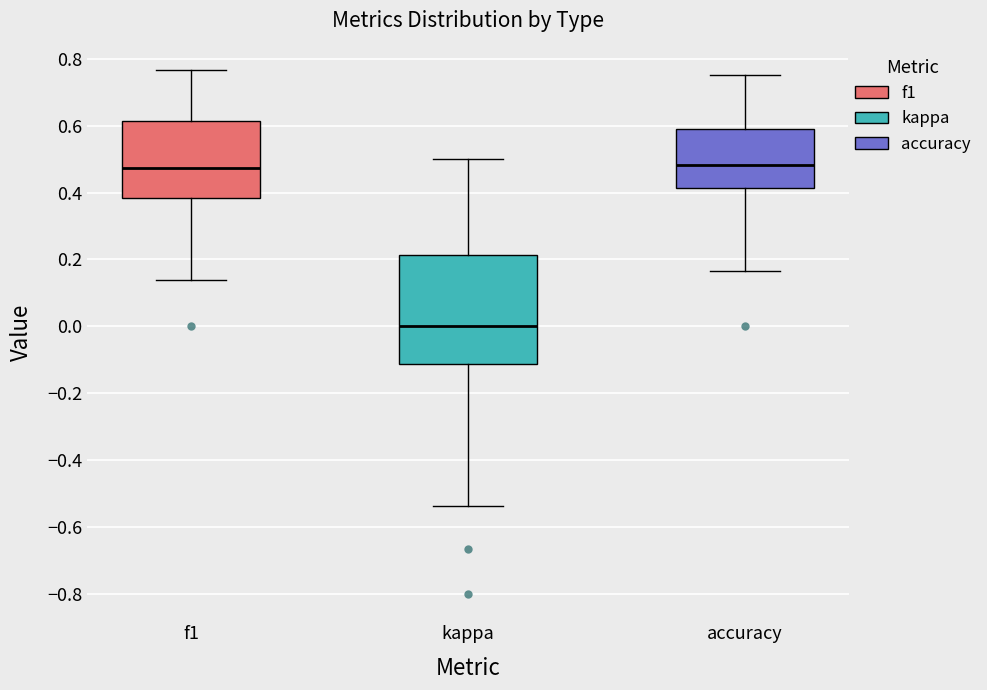

Where is the upper edge of the box for kappa on the y-axis? The values are not printed on the chart, so give them approximately, as read against the axis.

0.22